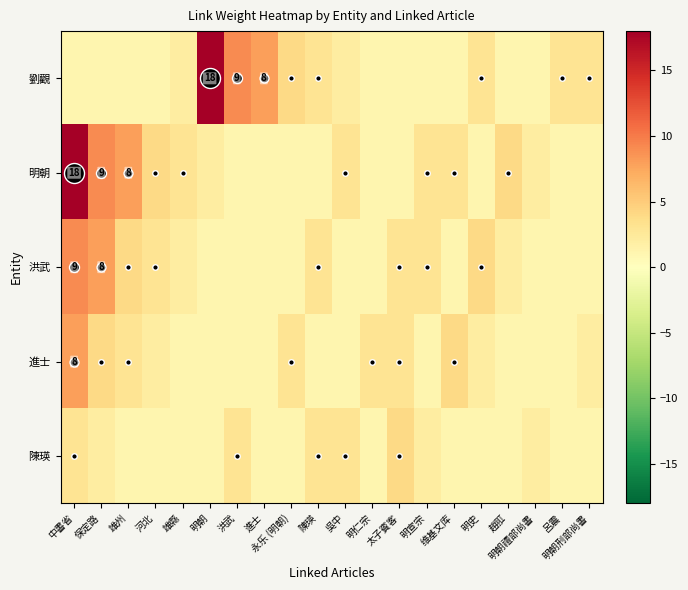

The 陳瑛 series shows 6 at 太子賓客. True or false?

False